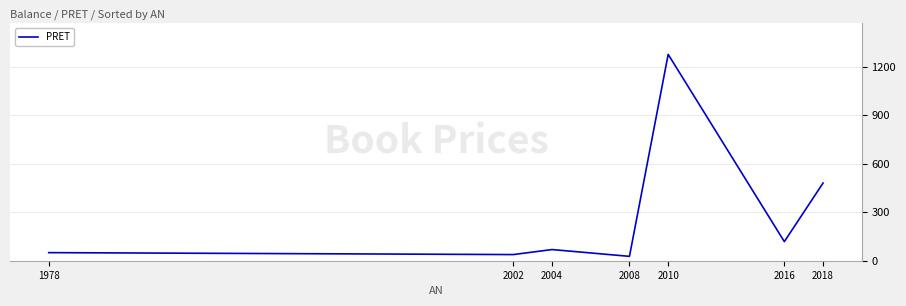

At which label is the value closest to 651?

2018